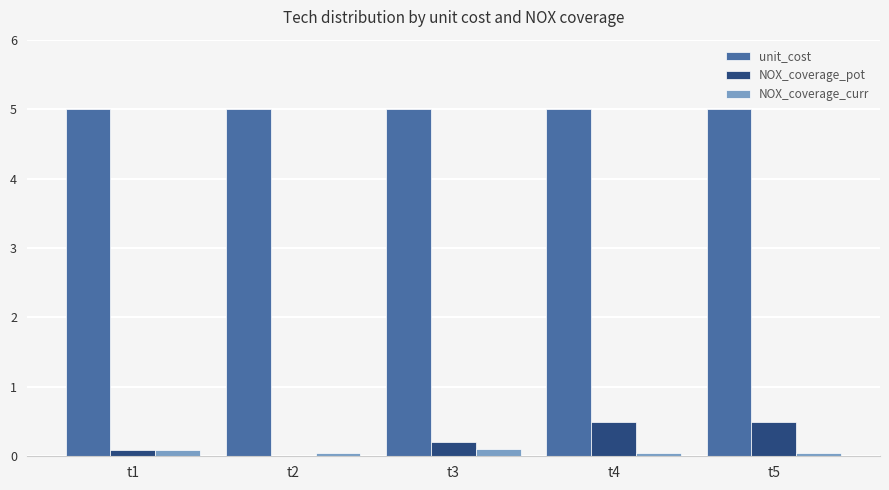

Reading right to left, what are all the values shown in this chart?

unit_cost: t5=5.0	t4=5.0	t3=5.0	t2=5.0	t1=5.0
NOX_coverage_pot: t5=0.5	t4=0.5	t3=0.2	t2=0.0	t1=0.1
NOX_coverage_curr: t5=0.1	t4=0.1	t3=0.1	t2=0.1	t1=0.1